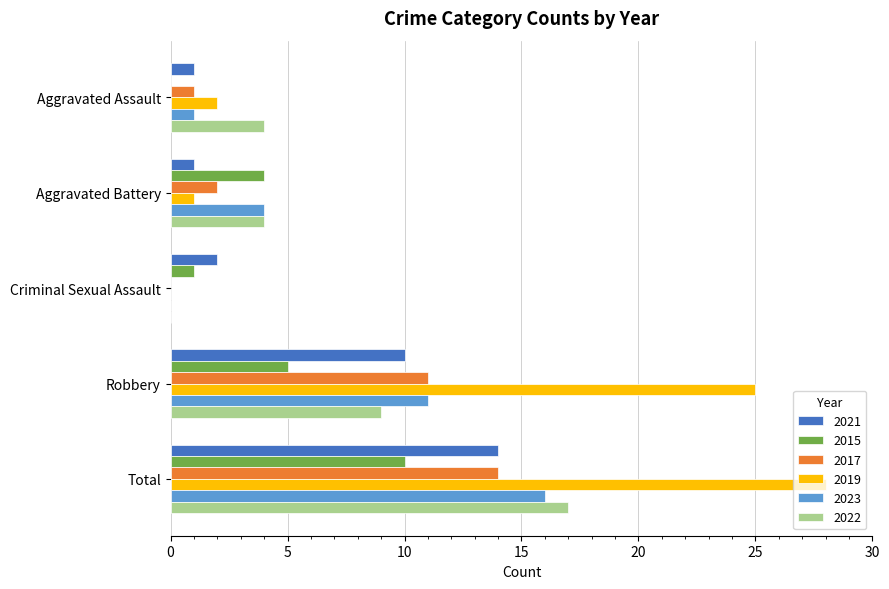

Which series has the widest spread of values?

2019